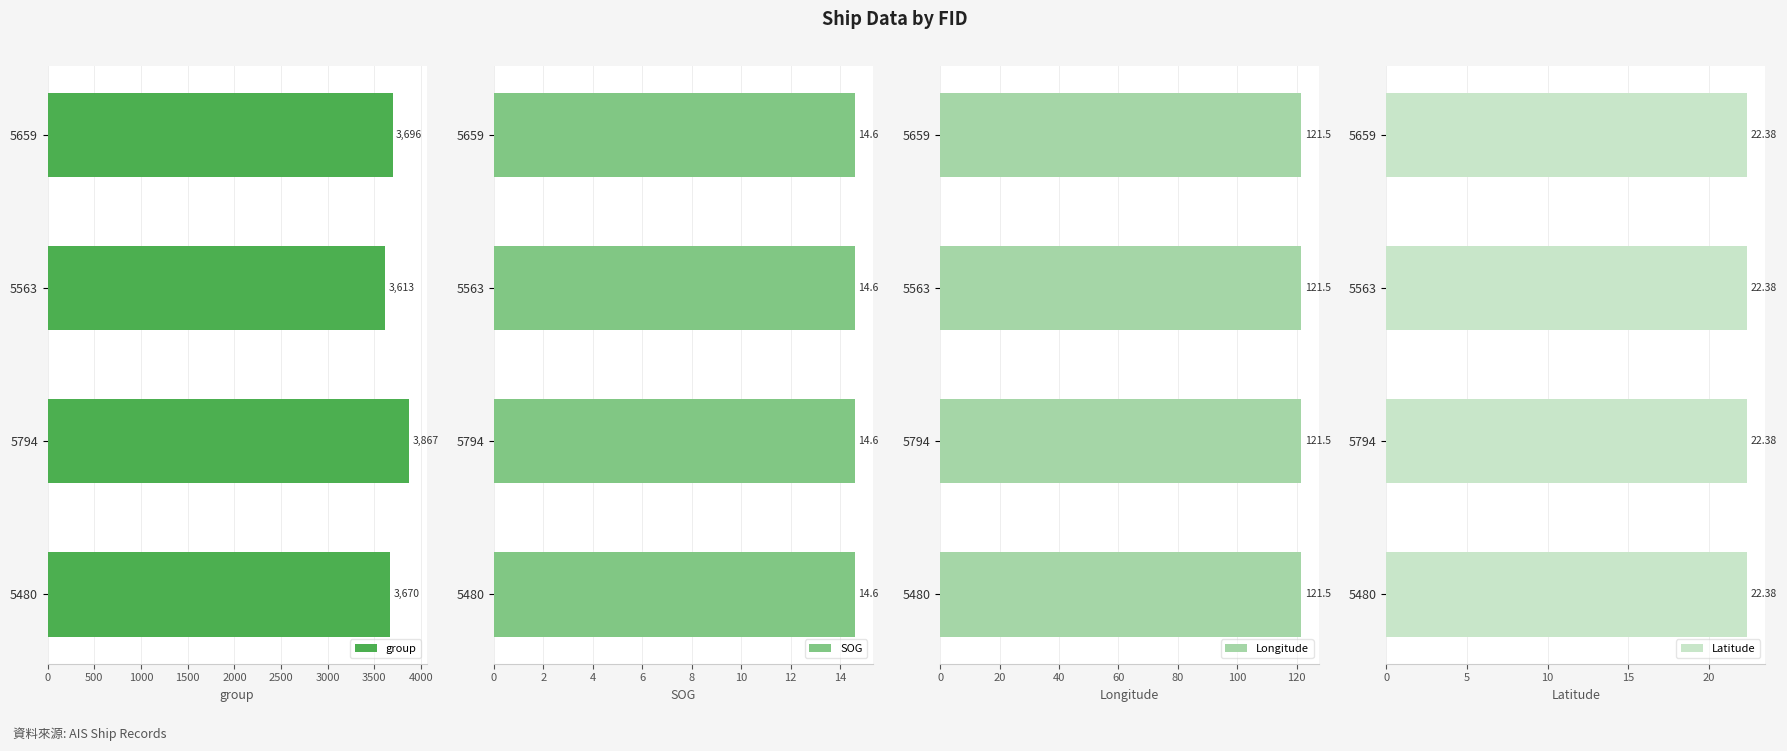

Is it true that SOG equals 0.8 at 1000?

False